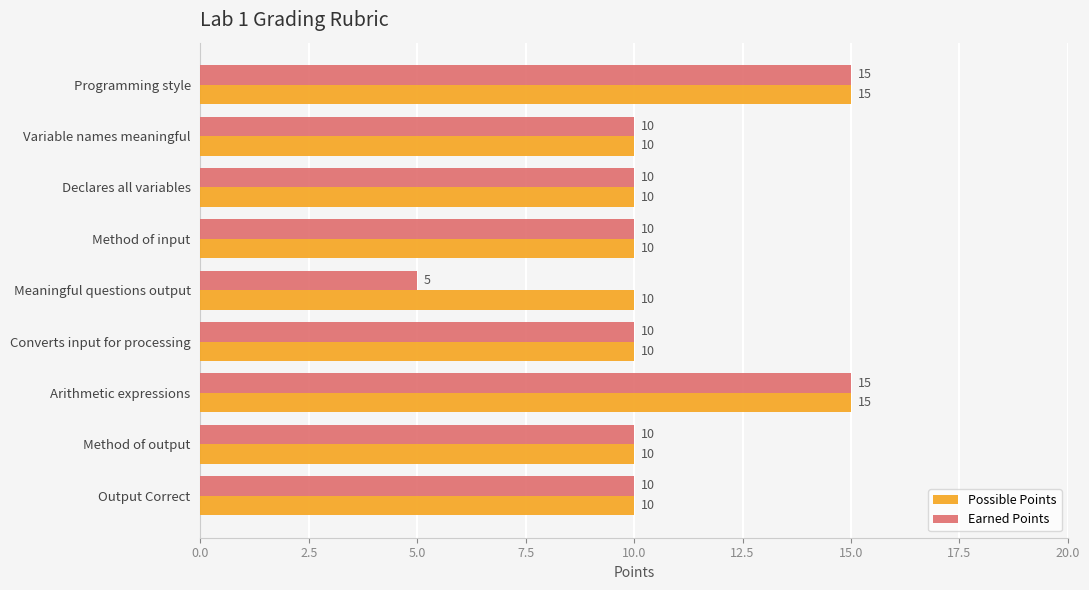

What is the average value of the Earned Points series?

11